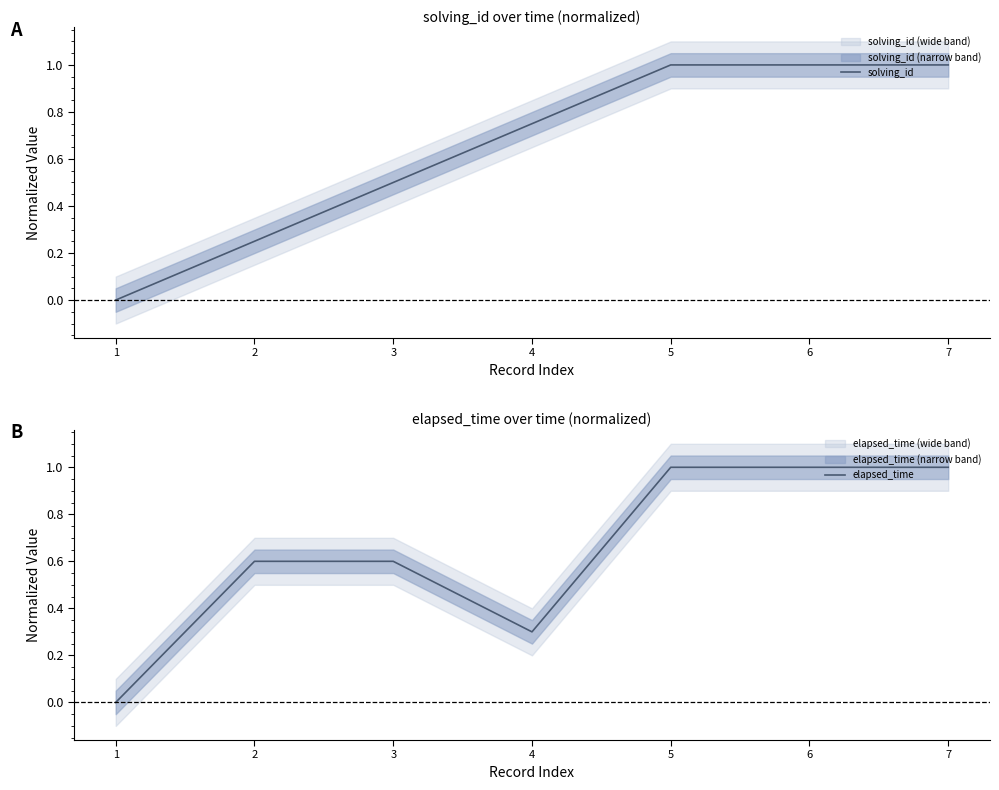

At how many categories does at least one series exceed 0?

6